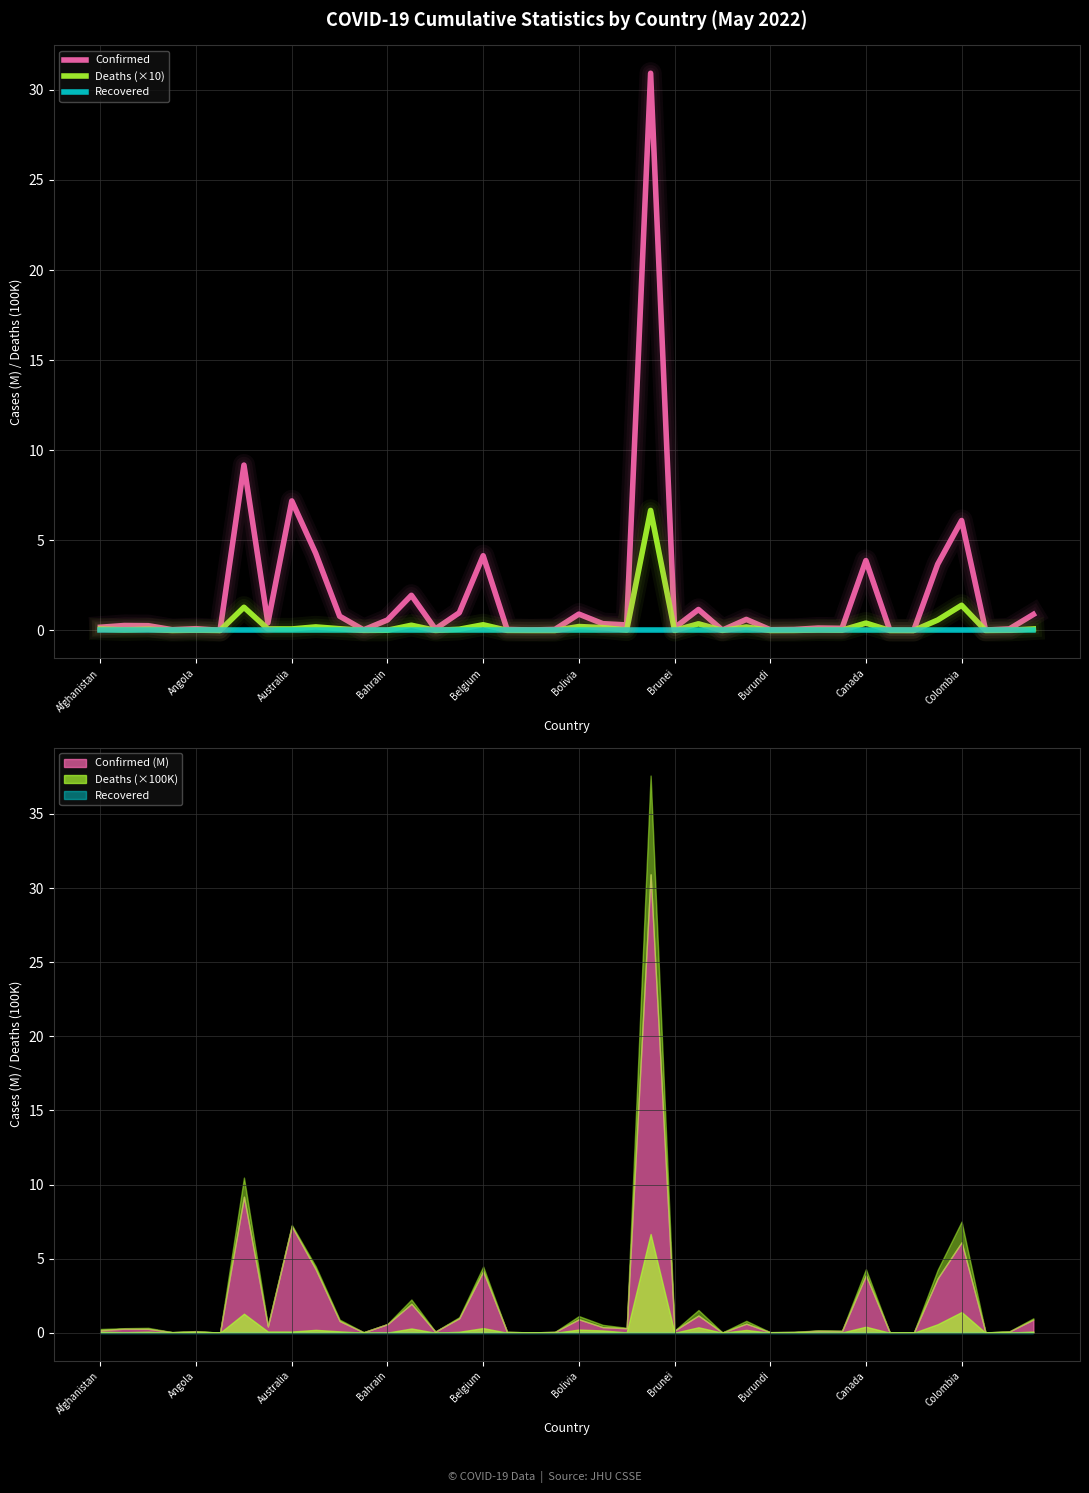

What is the difference between the maximum and minimum values in the Deaths (×10) series?

6.7